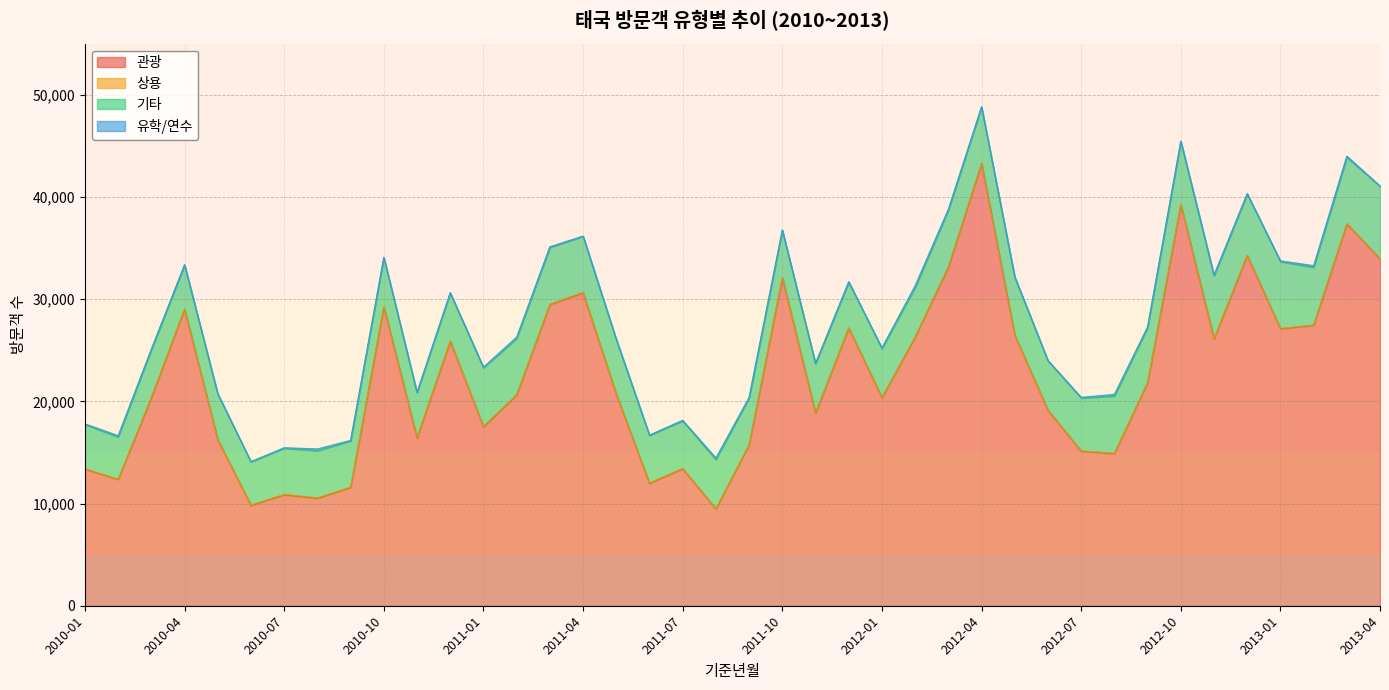

What is the difference between the maximum and minimum values in the 기타 series?

2948